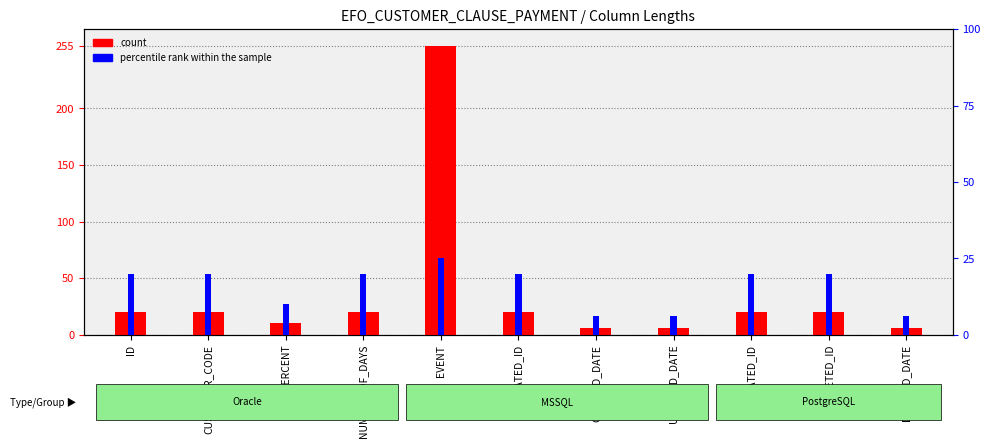

What position from the left is DELETED_DATE?

11